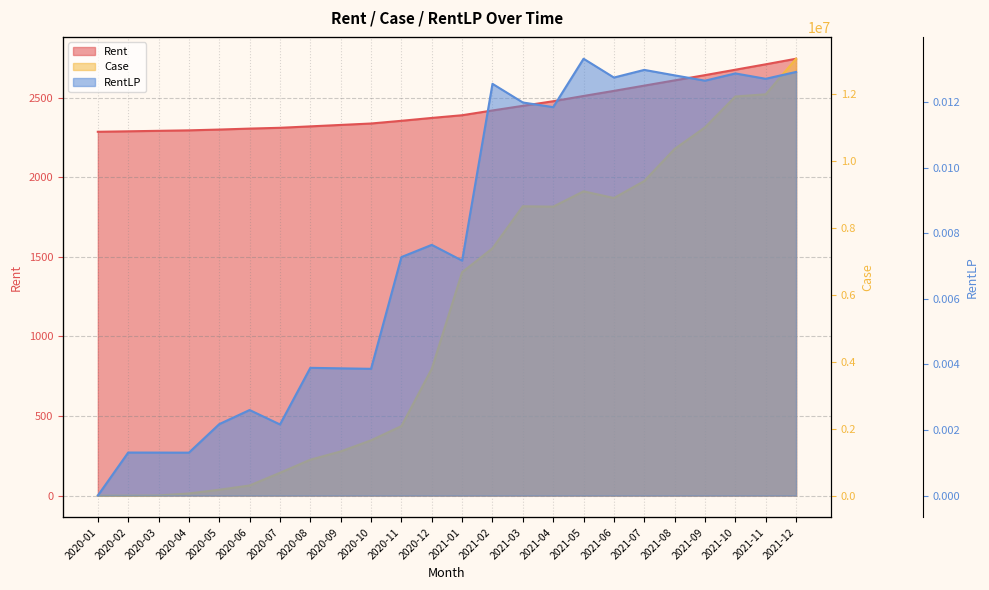

At 2021-01, list the series in order from largest to smallest.

Case, Rent, RentLP